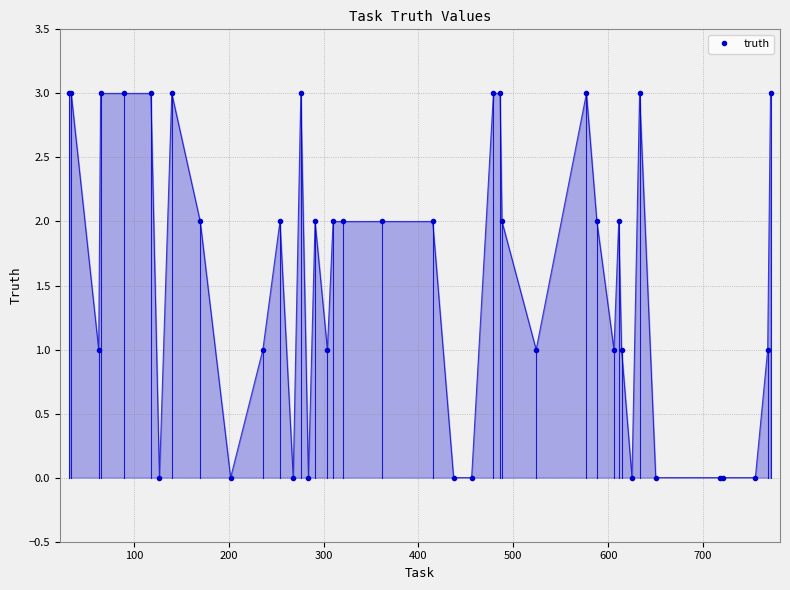

What is the difference between the second highest and second lowest values?

3